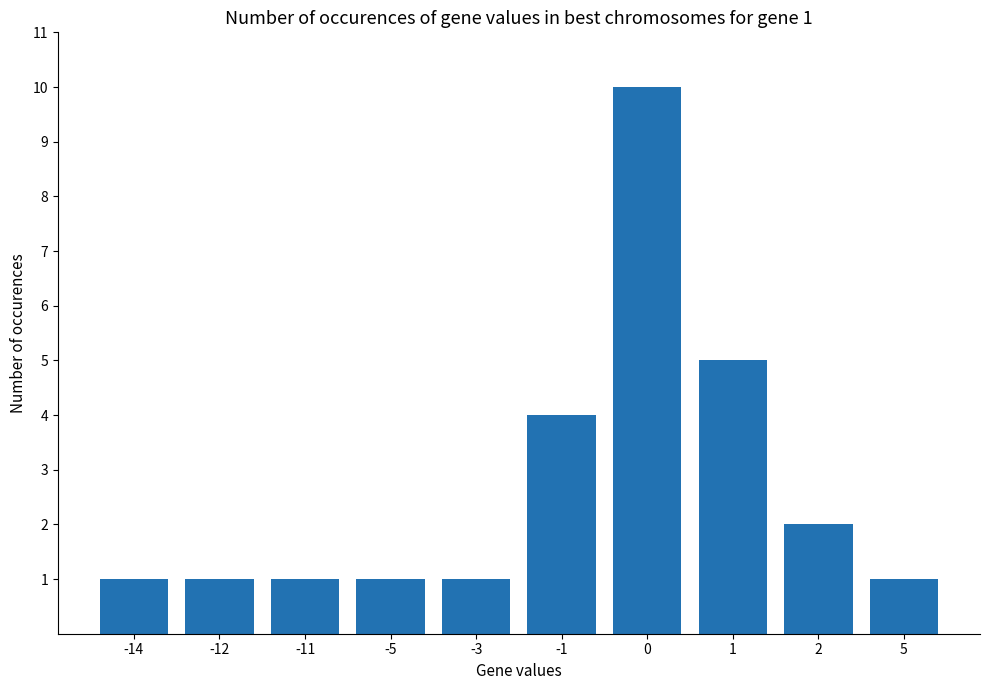

Reading left to right, what are all the values shown in this chart?

-14=1	-12=1	-11=1	-5=1	-3=1	-1=4	0=10	1=5	2=2	5=1